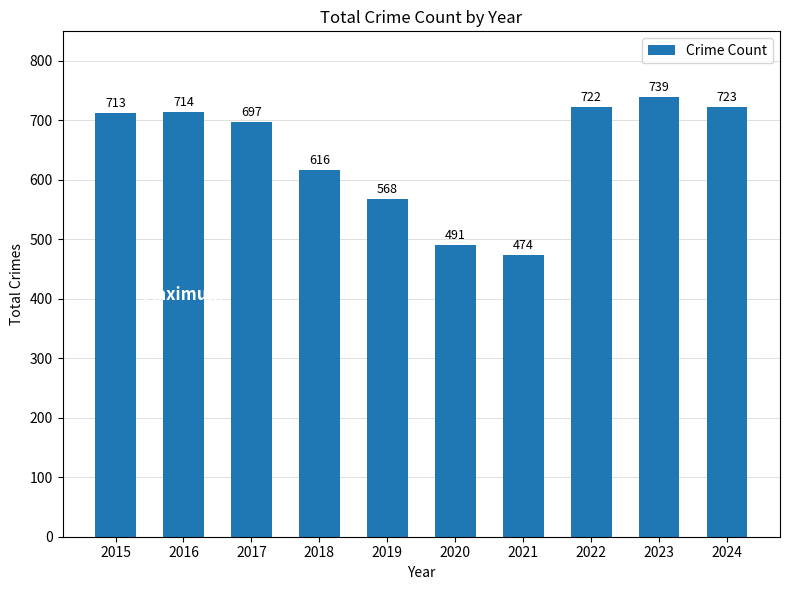

What is the greatest value displayed?

739